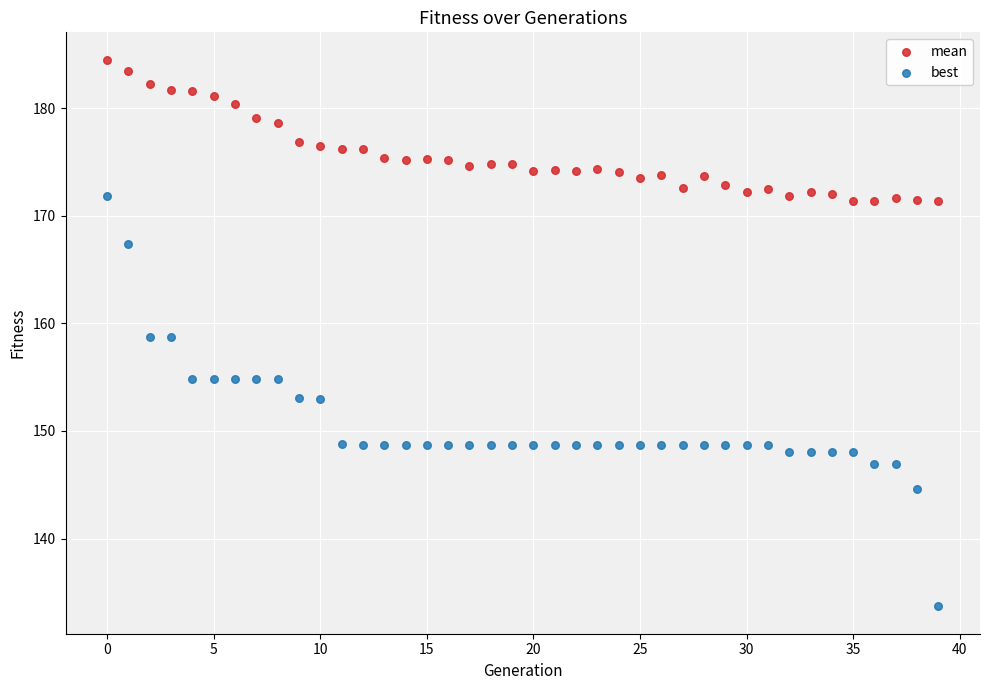

Which series reaches the maximum Y coordinate?

mean